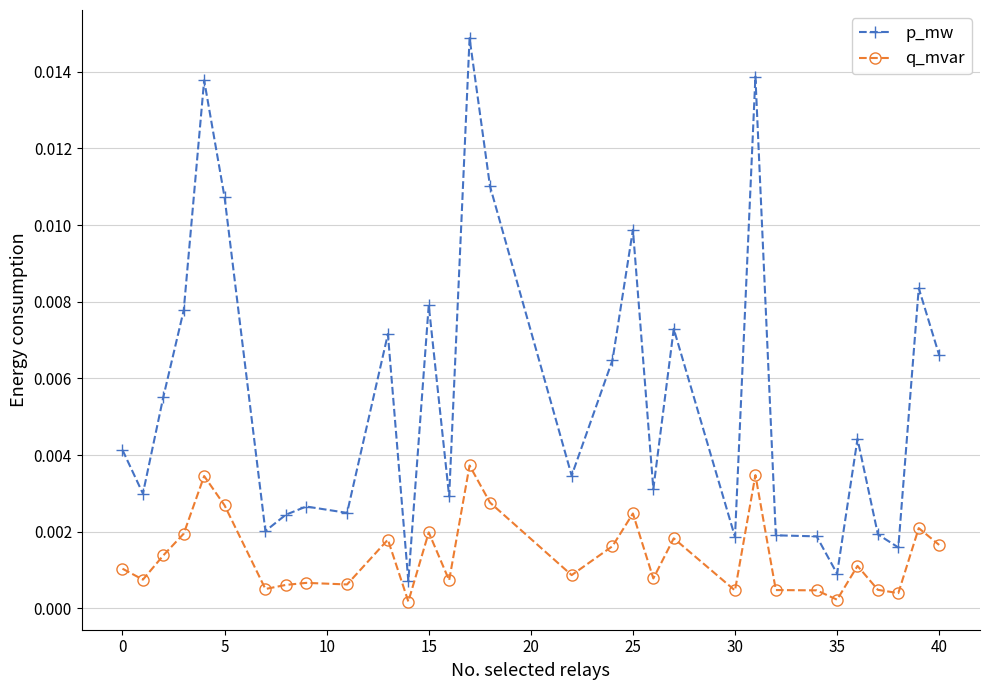

Which series has the widest spread of values?

p_mw